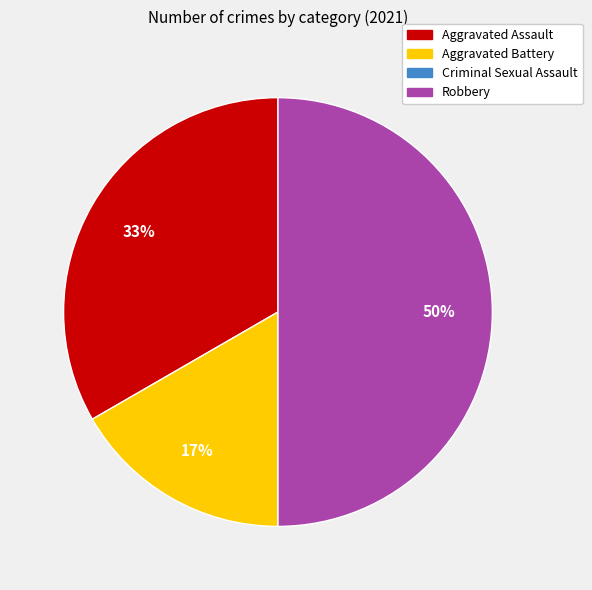

Which category has the biggest portion of the pie?

Robbery